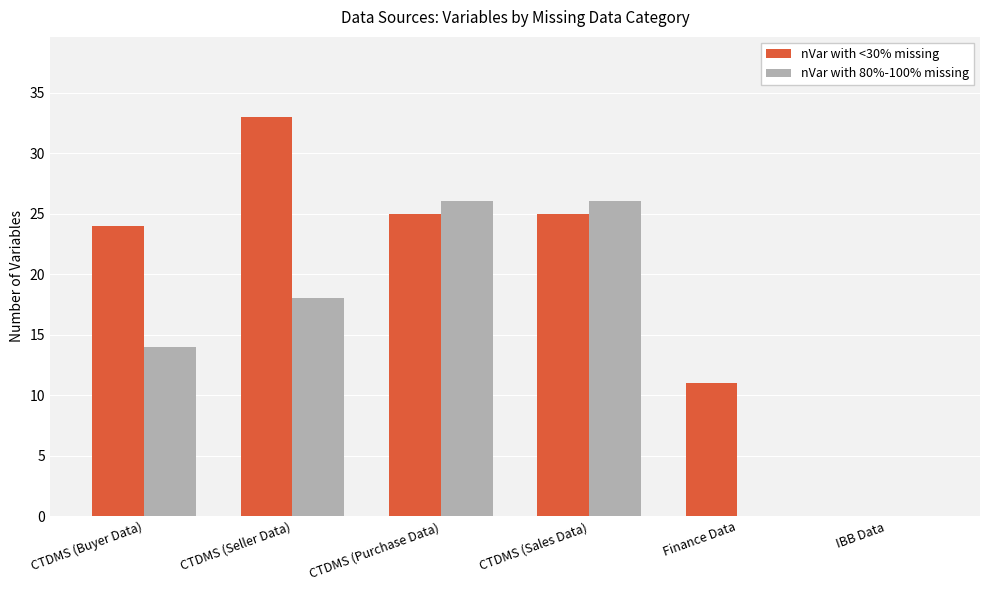

Is it true that nVar with 80%-100% missing equals -16 at IBB Data?

False